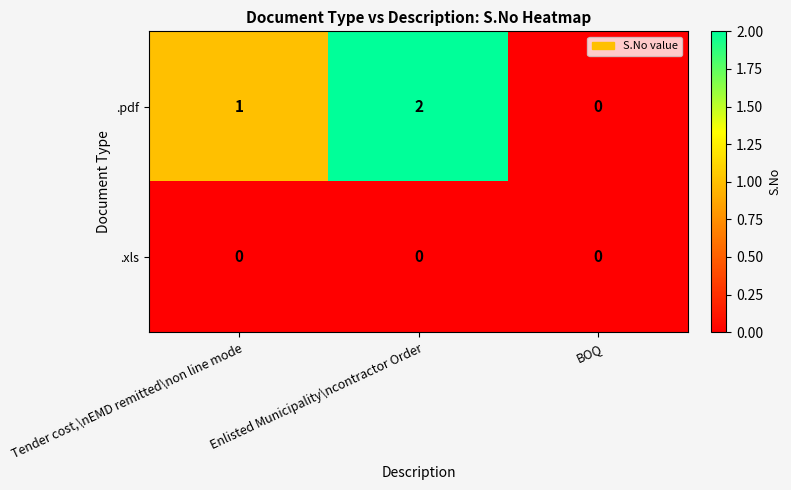

Which series has the widest spread of values?

.pdf